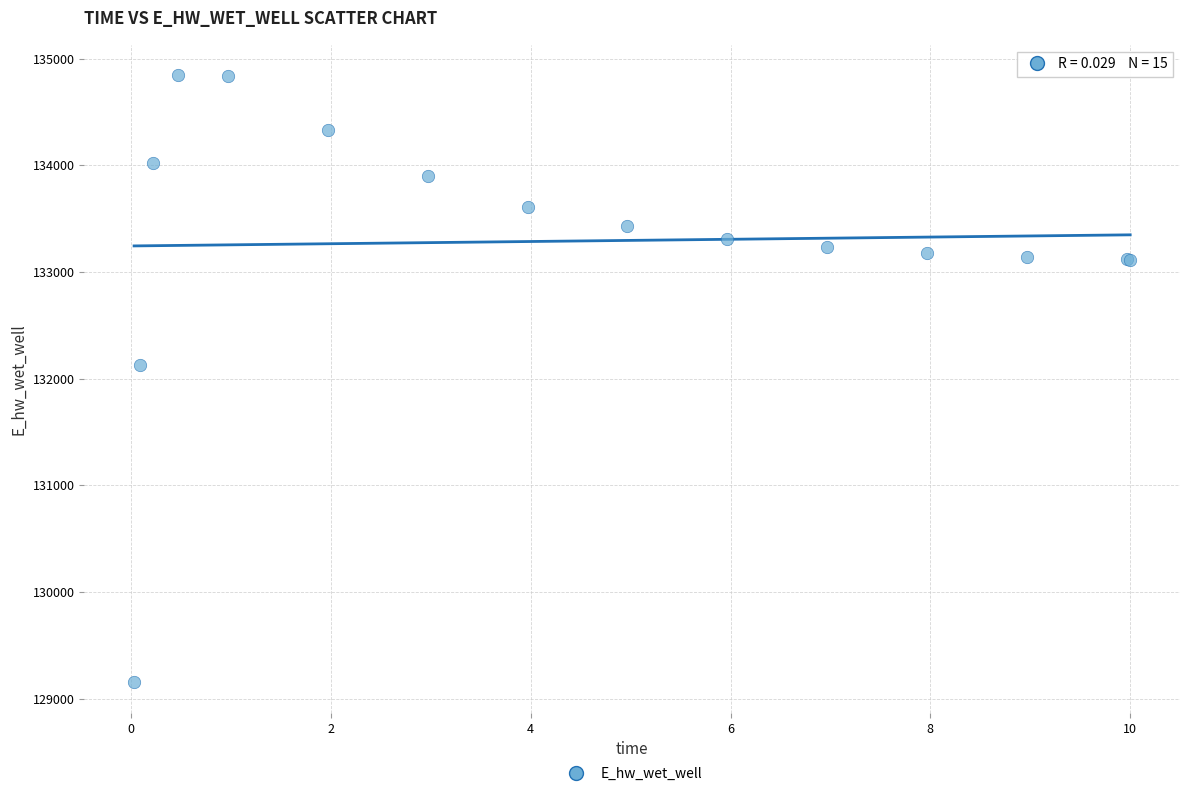

What Y value in the scatter plot is closest to 131998?

132122.9